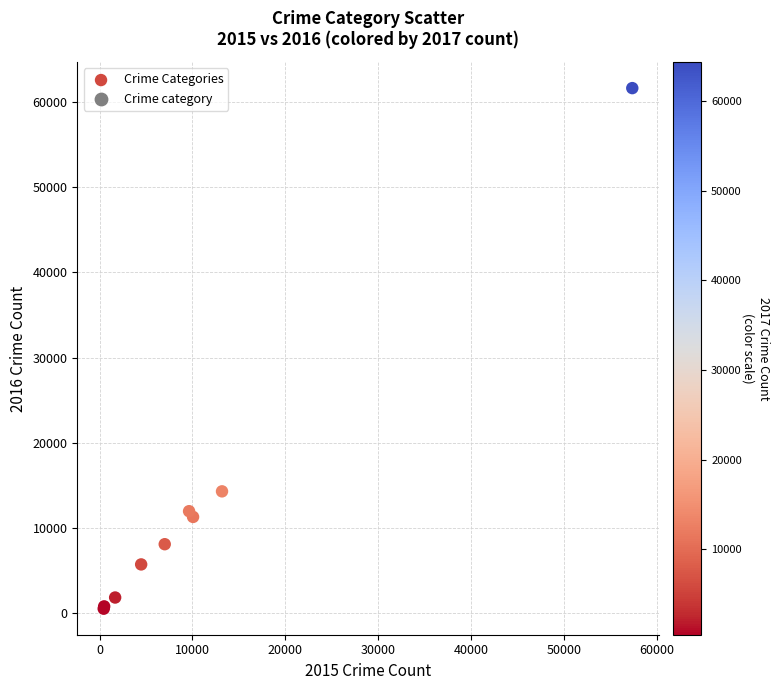

What Y value in the scatter plot is closest to 31068?

14289